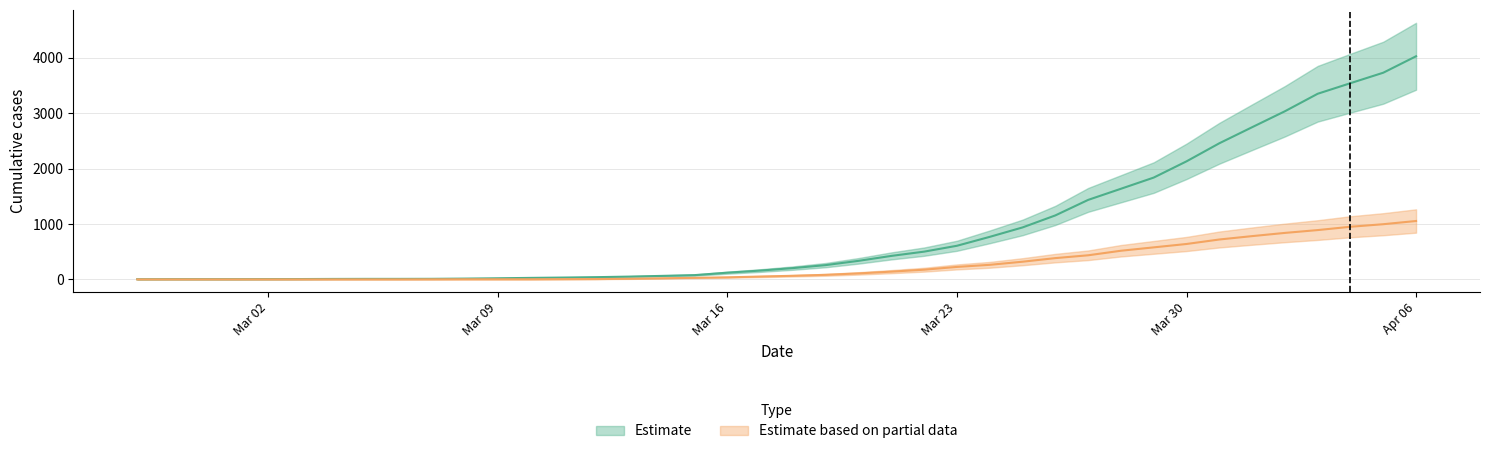

True or false: Estimate based on partial data and Estimate cross at least once.

False